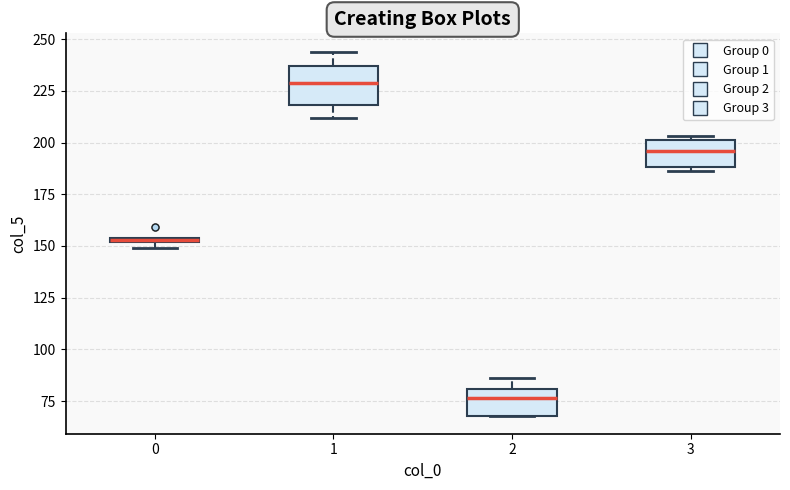

Which box is the tallest, from its lower edge to its upper edge?

1